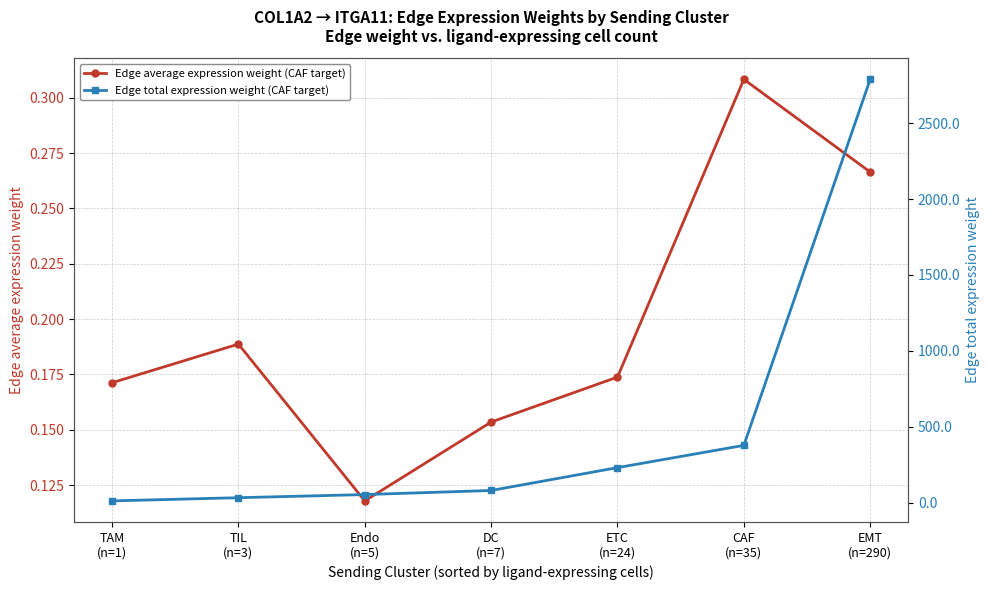

What is the label of the 6th point from the left?

CAF
(n=35)